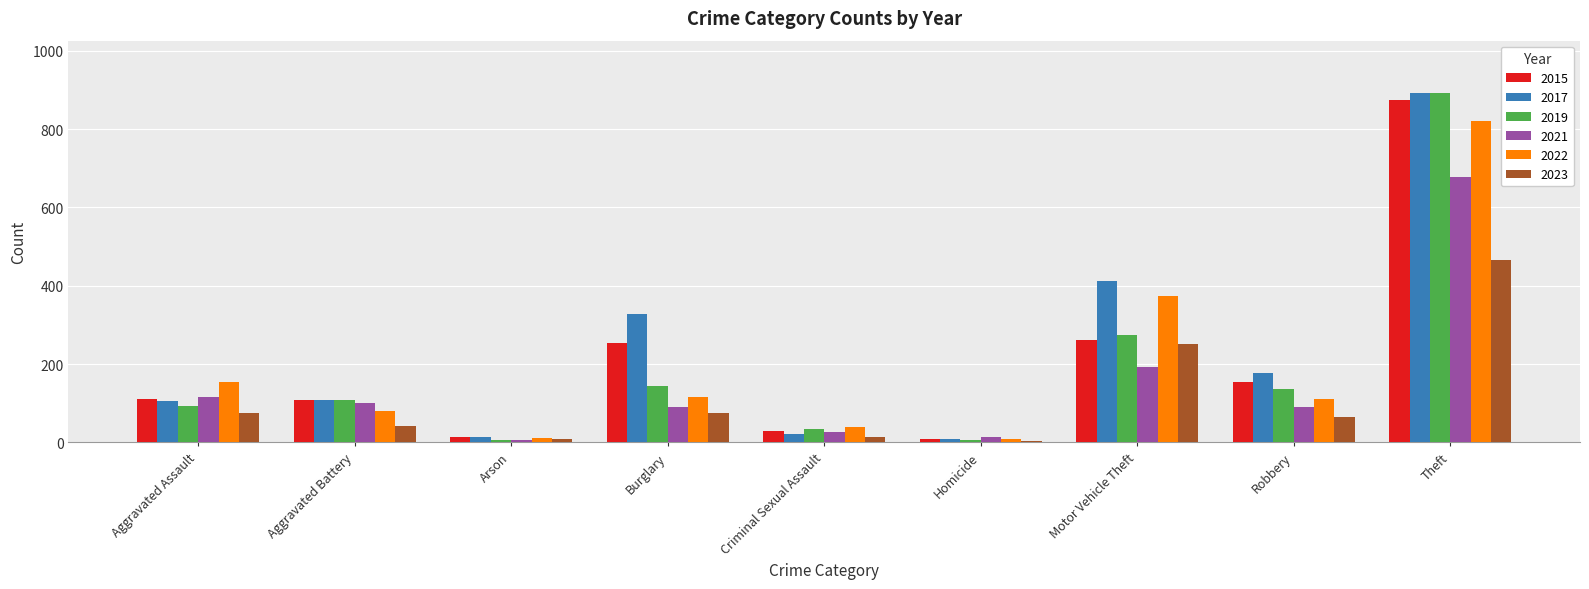

At which label does 2021 first exceed 91?

Aggravated Assault